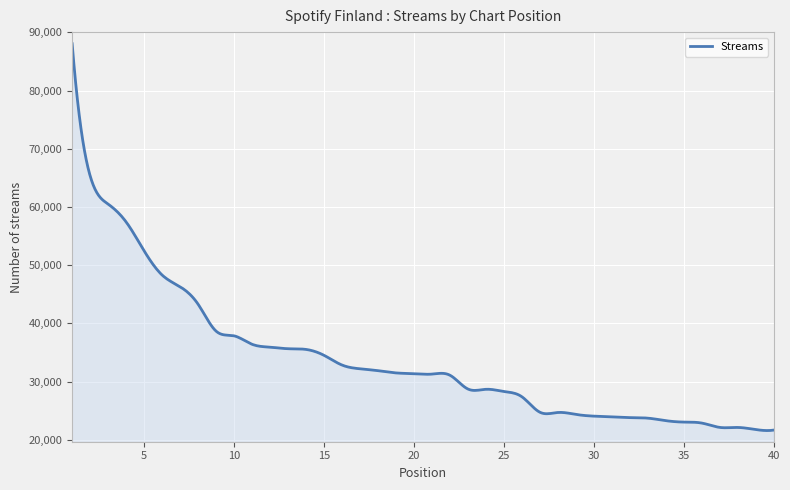

What is the maximum value shown in the chart?

88049.0